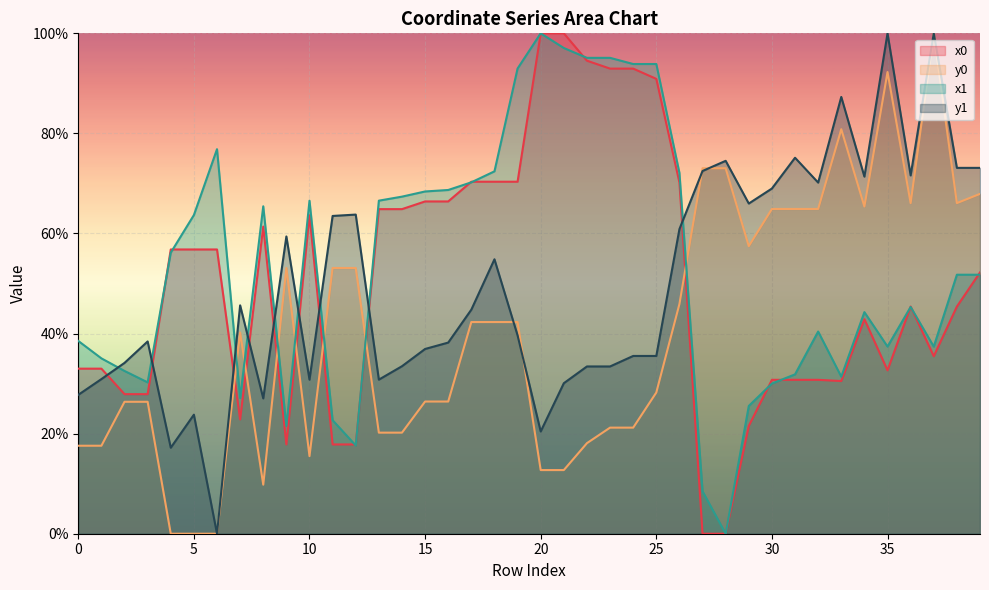

What is the value of the x1 point at the 14th from the left?

66.6